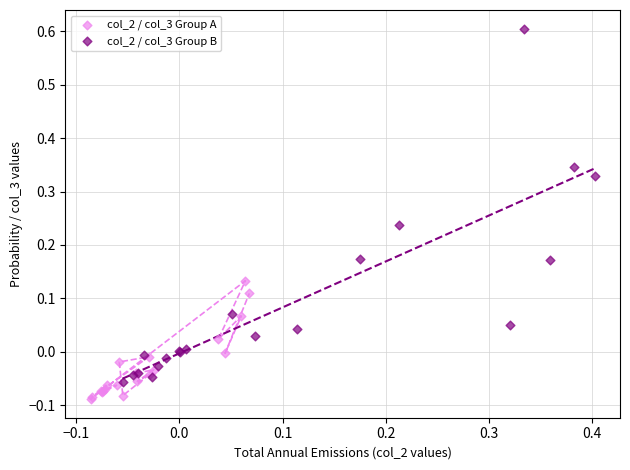

Which series contains the highest Y value?

col_2 / col_3 Group B